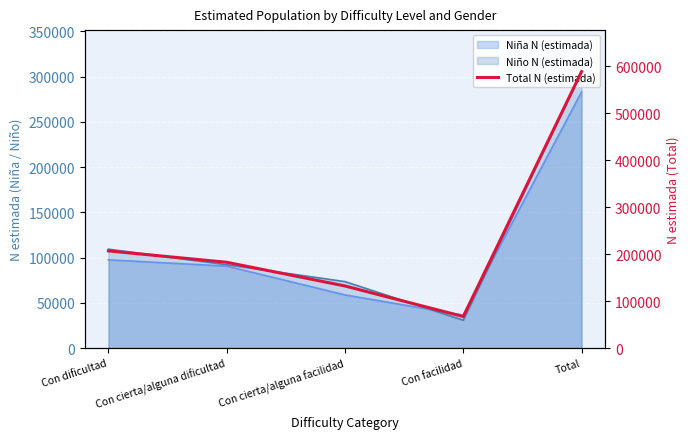

The chart shows a value of 61787 at Con cierta/alguna dificultad. True or false?

False